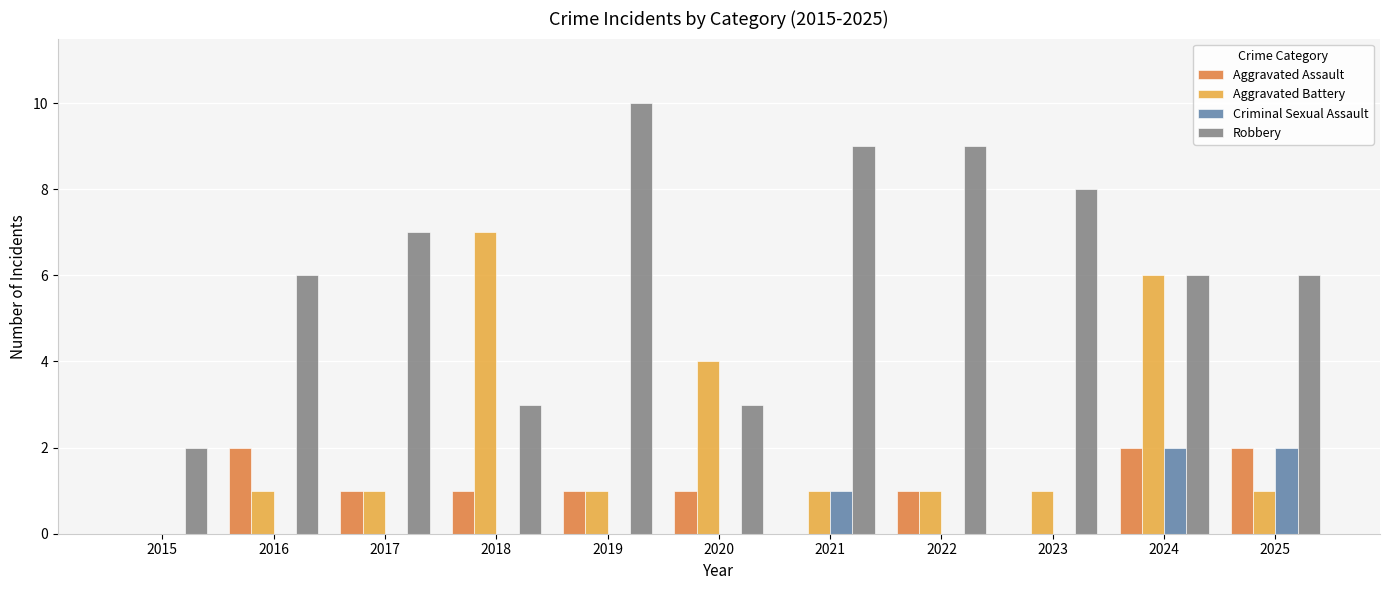

What is the approximate value of Robbery at 2017?

7